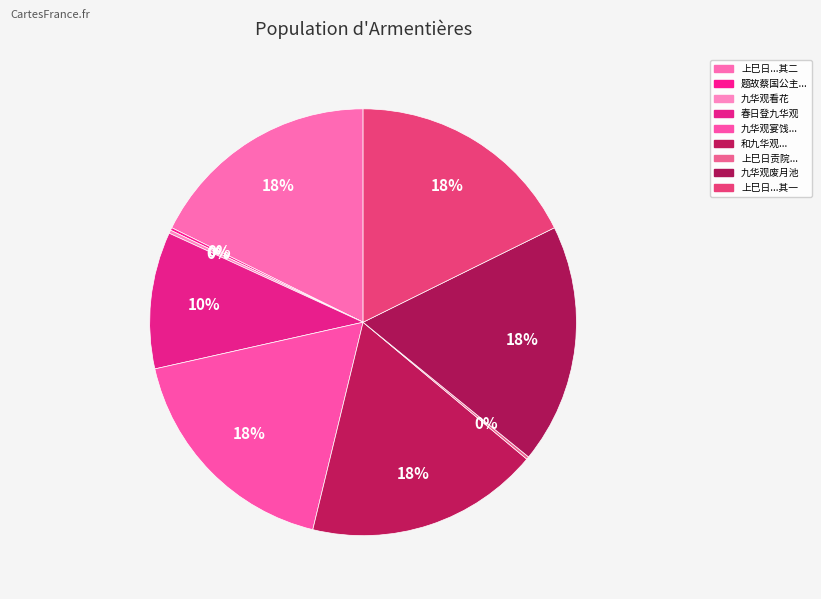

How many slices are in this pie chart?

9